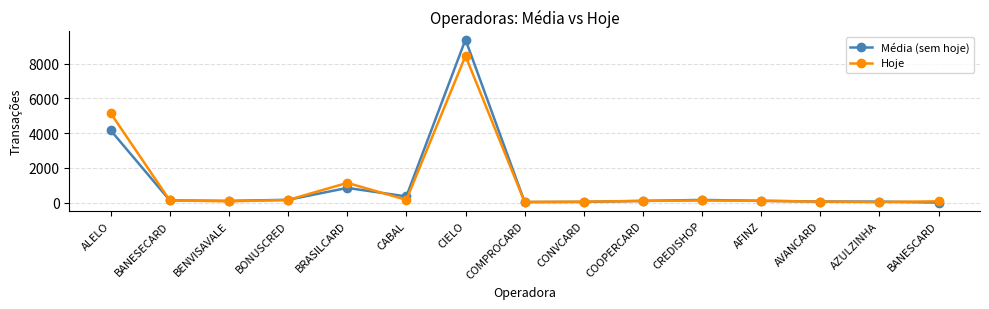

How many data points in Hoje are less than 104?

7